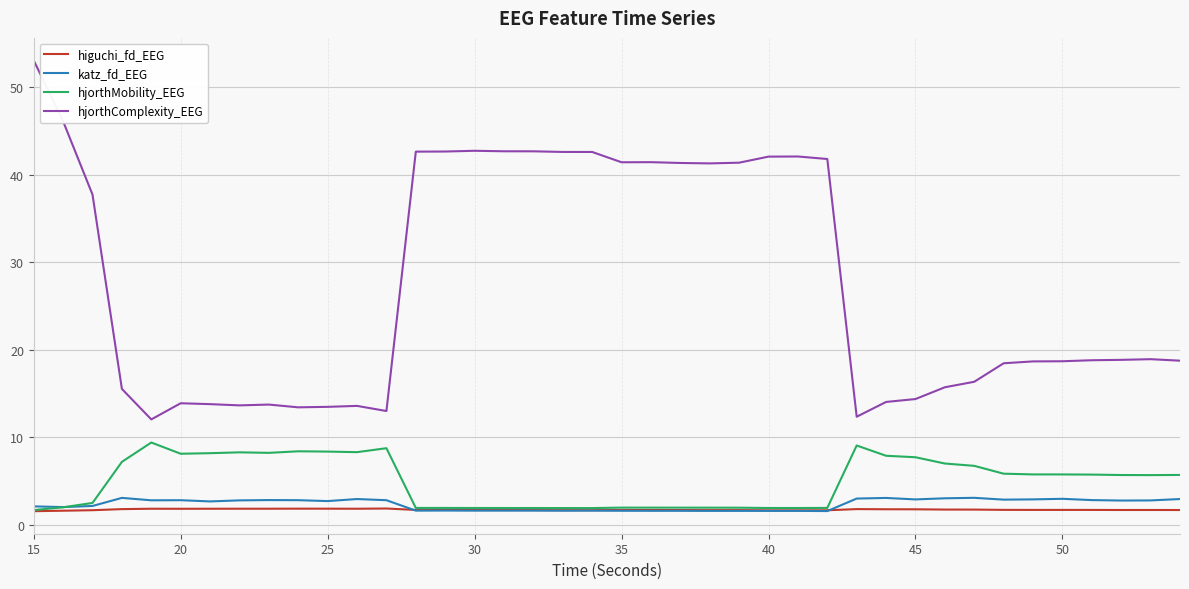

True or false: hjorthMobility_EEG has more than 1 interior local peaks.

True